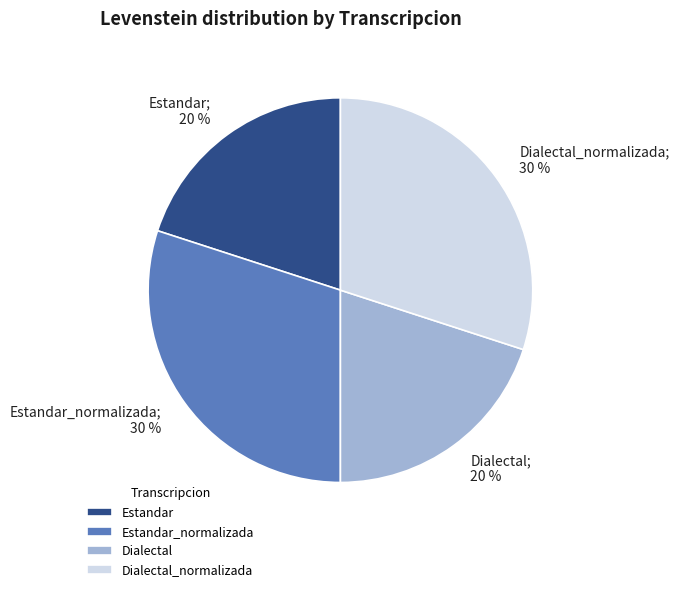

Does Dialectal_normalizada represent more than half of the total?

No